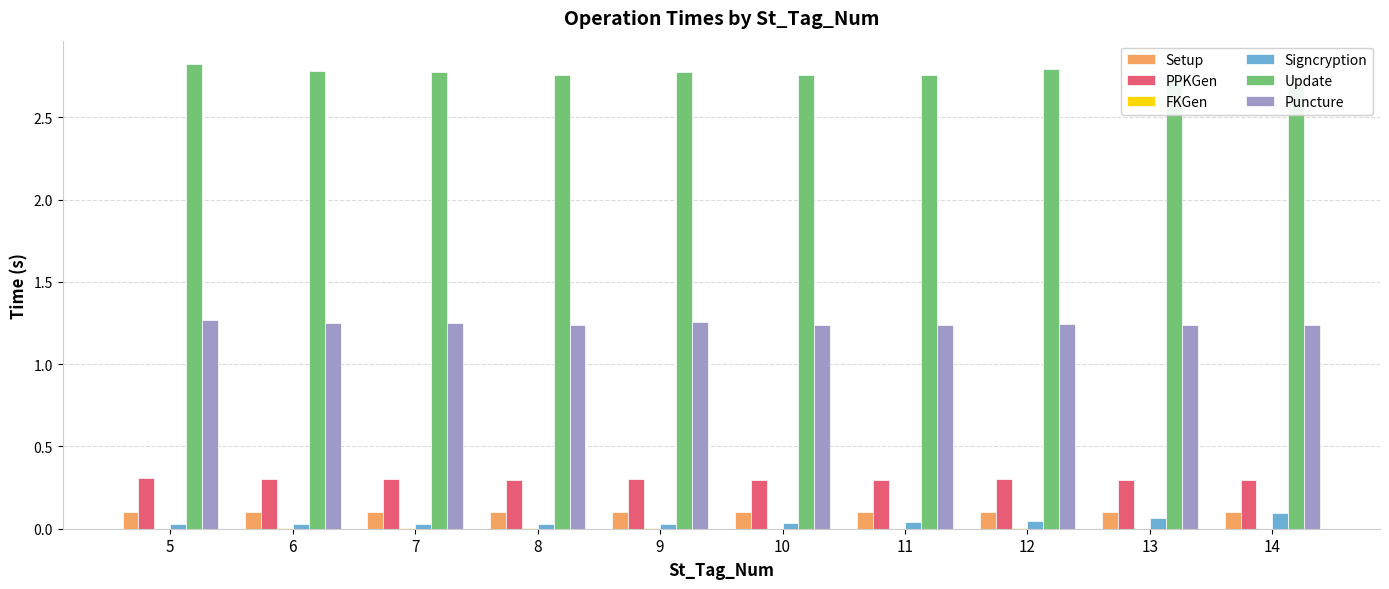

How many distinct data groups are displayed?

6